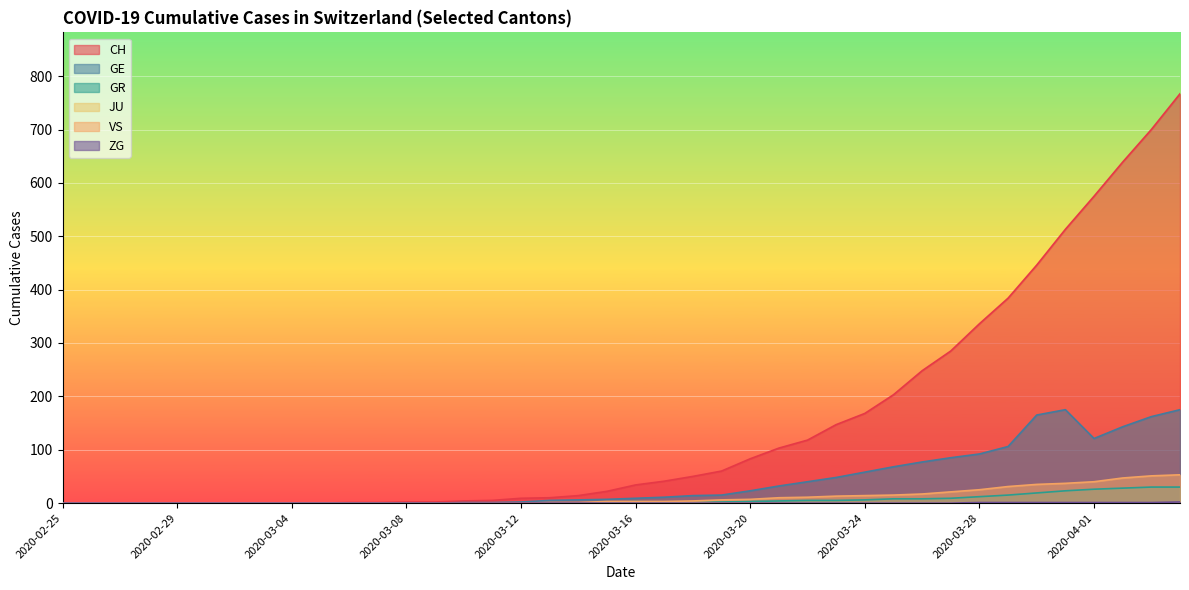

How many data points in ZG are above 0?

8